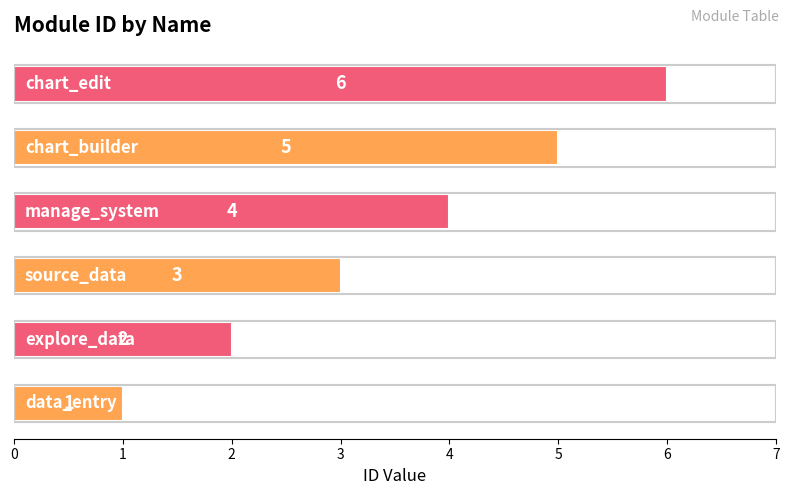

How many values are between 2 and 5?

4